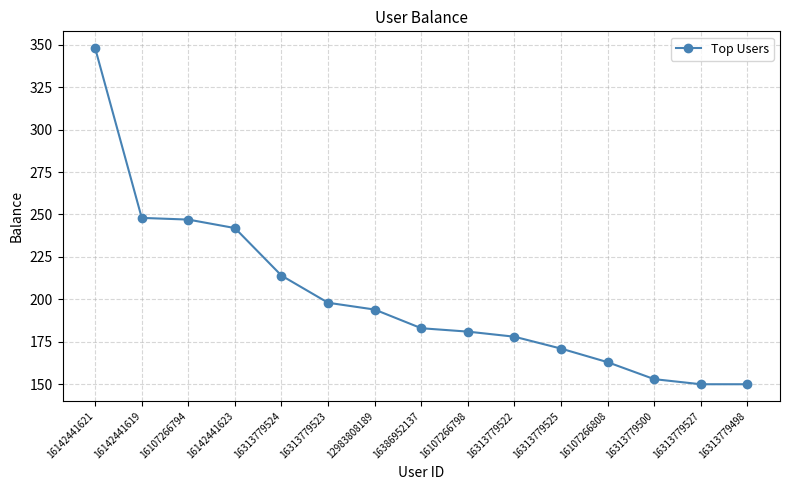

How many lines are shown in the chart?

1